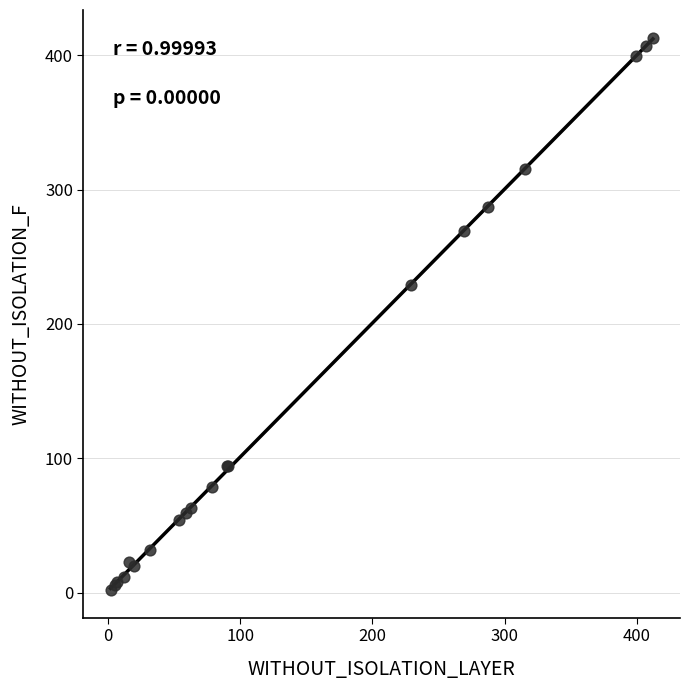

What Y value in the scatter plot is closest to 207?

229